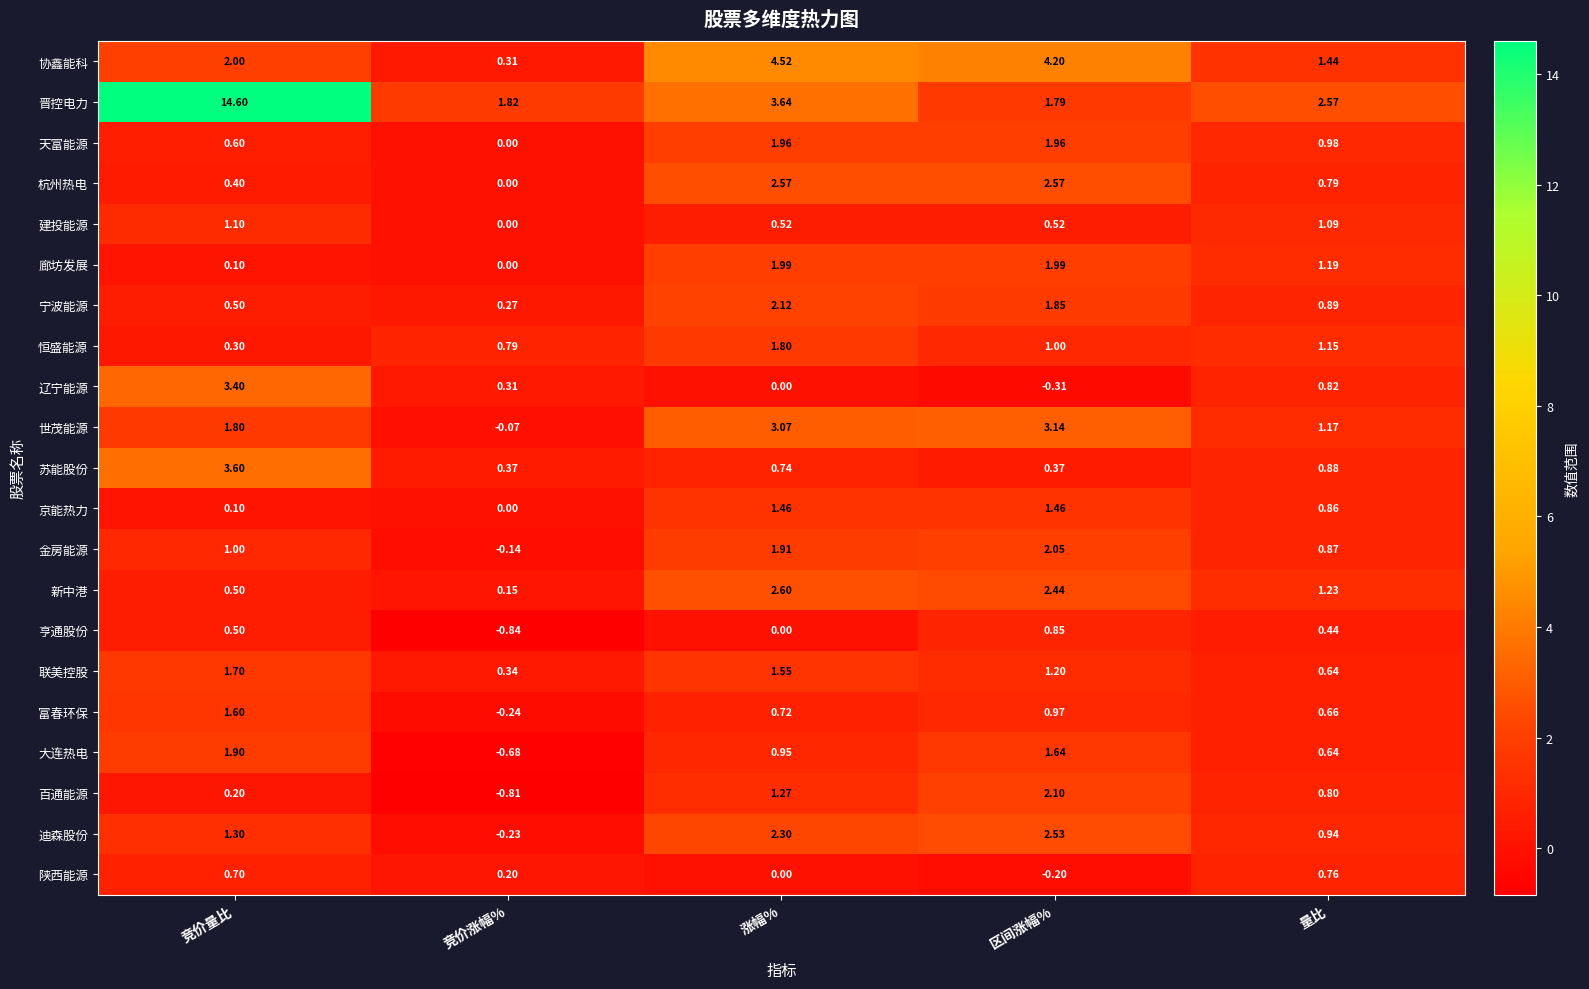

At how many categories does at least one series exceed 5?

1